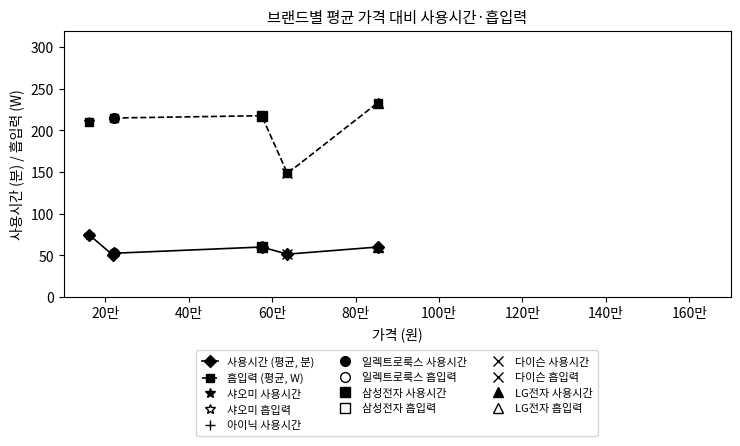

What is the difference between the second highest and minimum values in the 사용시간 (평균, 분) series?

10.0